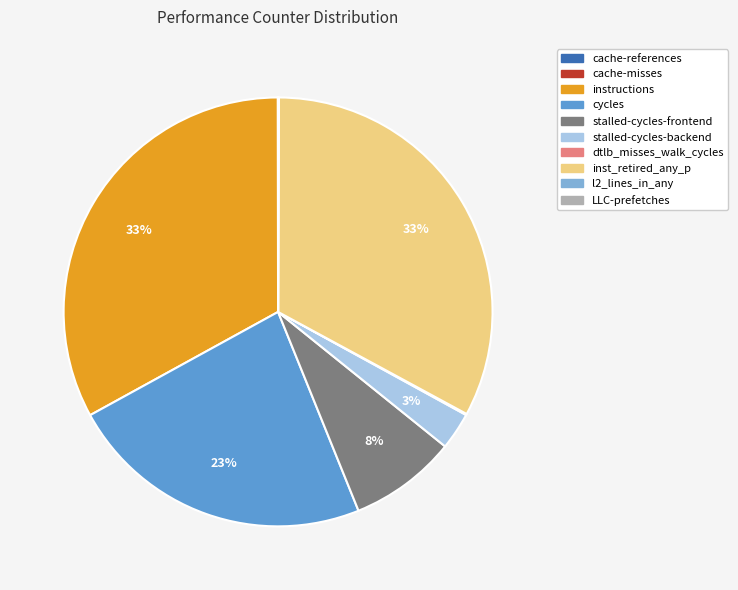

To the nearest percent, what percentage of the pie is inst_retired_any_p?

33%